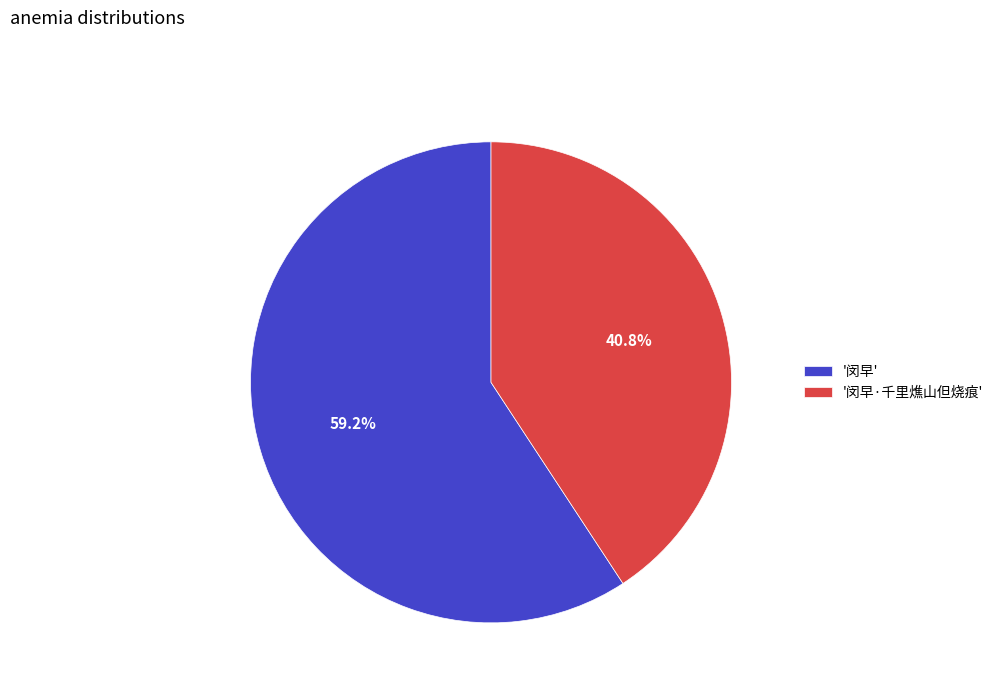

Which slice represents more than half of the pie?

'闵早'